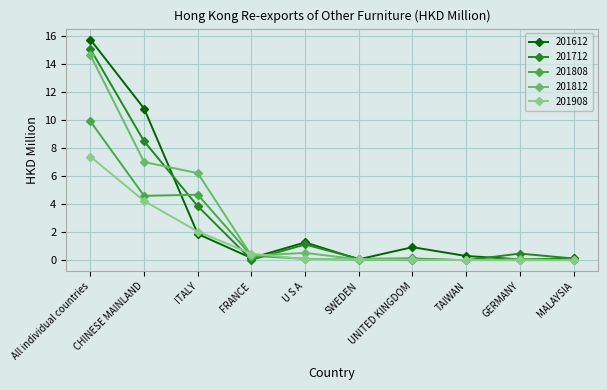

What is the label of the 3rd point from the left?

ITALY